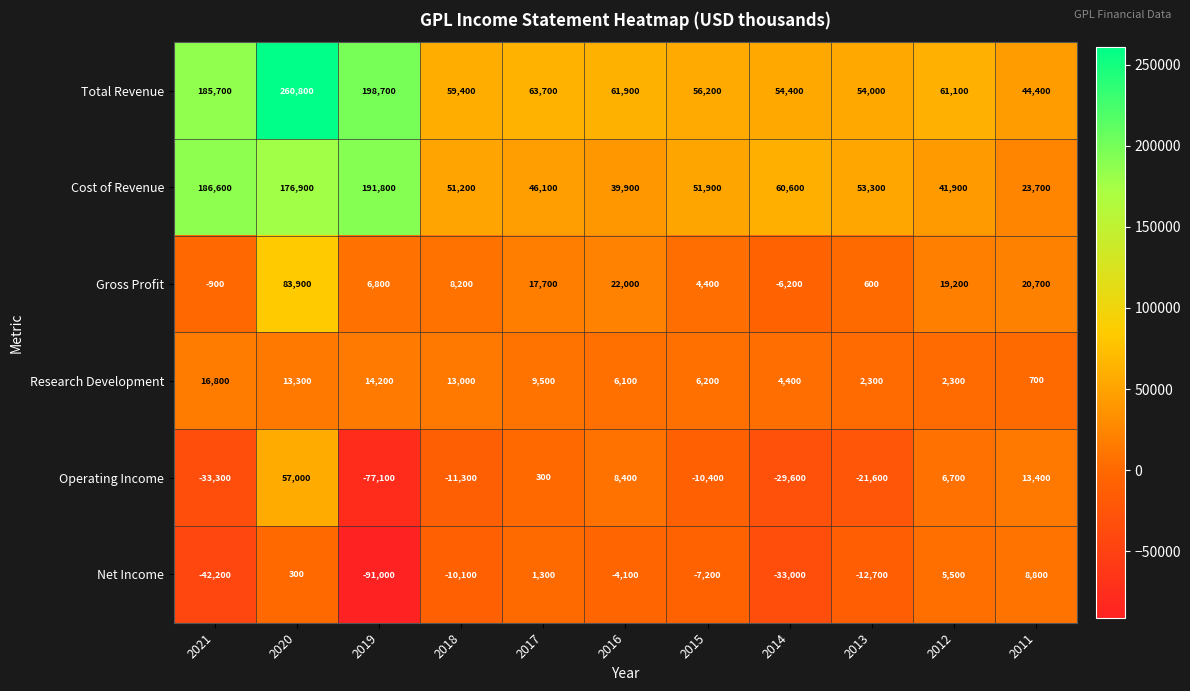

At 2019, list the series in order from smallest to largest.

Net Income, Operating Income, Gross Profit, Research Development, Cost of Revenue, Total Revenue